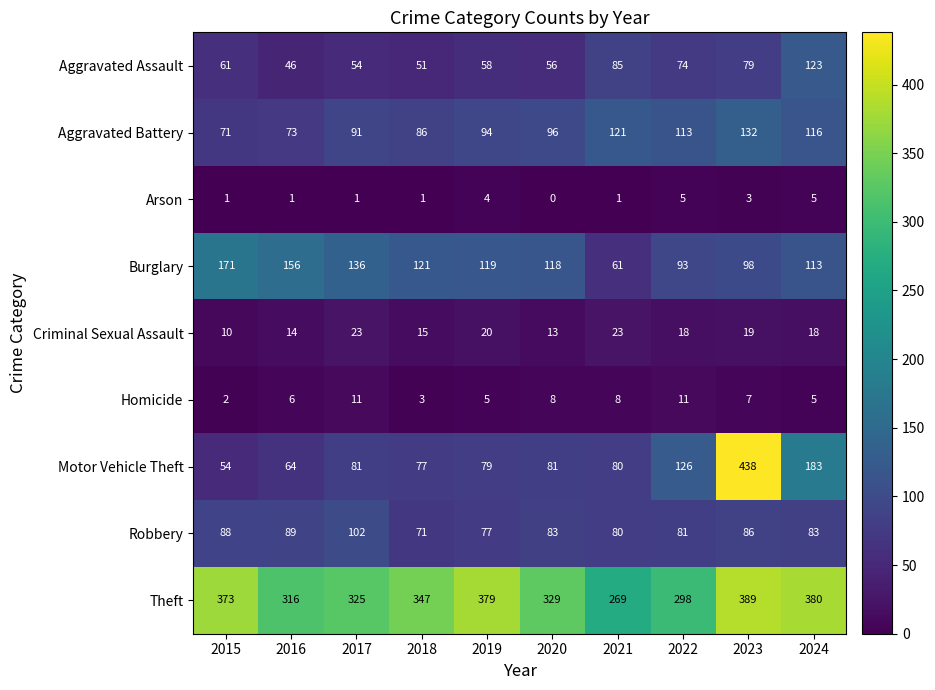

Is it true that Motor Vehicle Theft equals 126 at 2022?

True